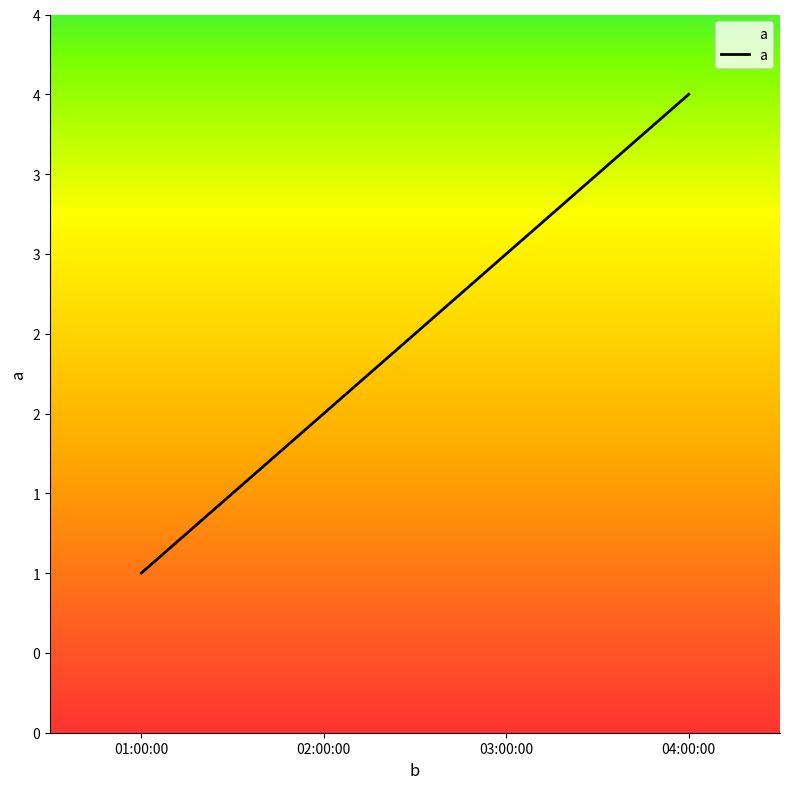

Where is the data nearest to the value 2?

02:00:00